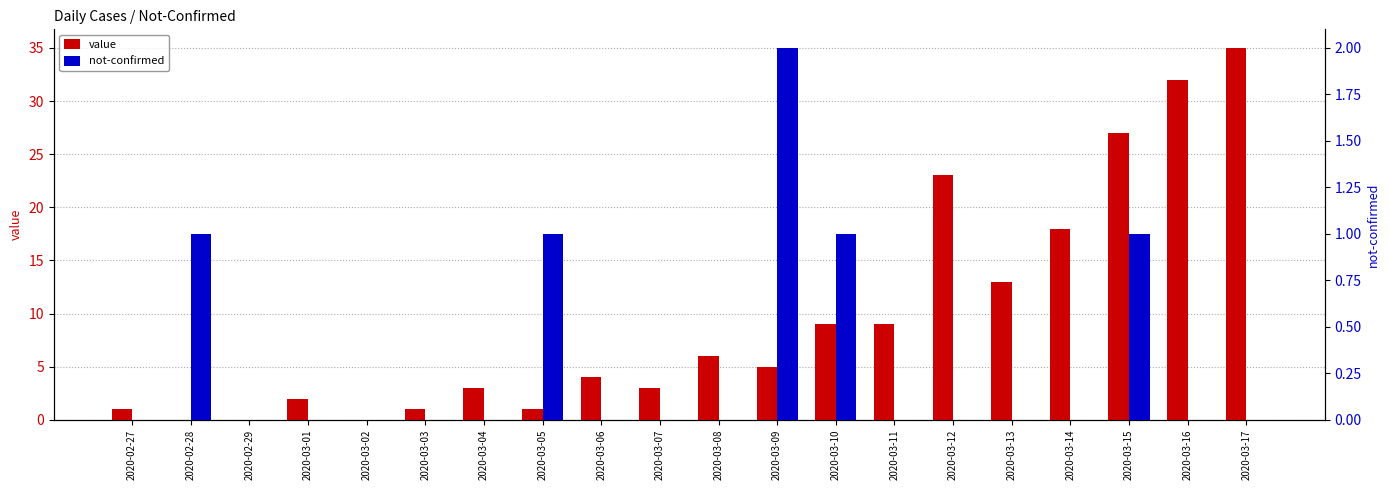

Between 2020-03-07 and 2020-03-08, which series saw the biggest shift?

value